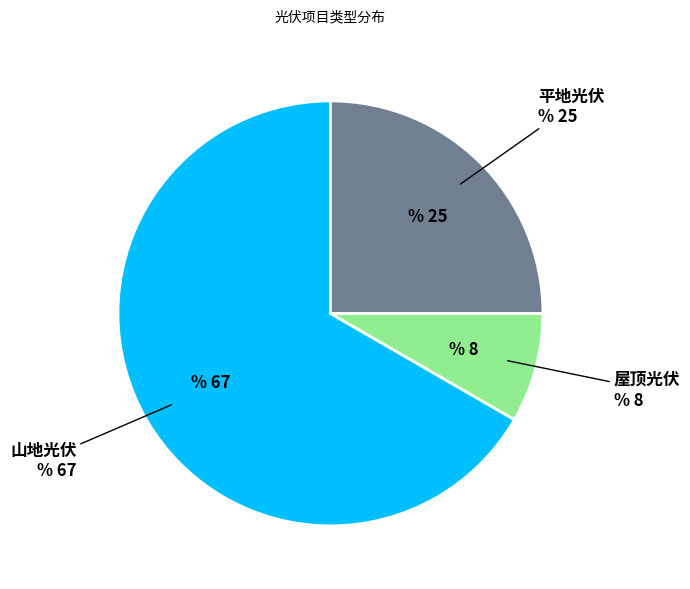

Which category has the biggest portion of the pie?

山地光伏